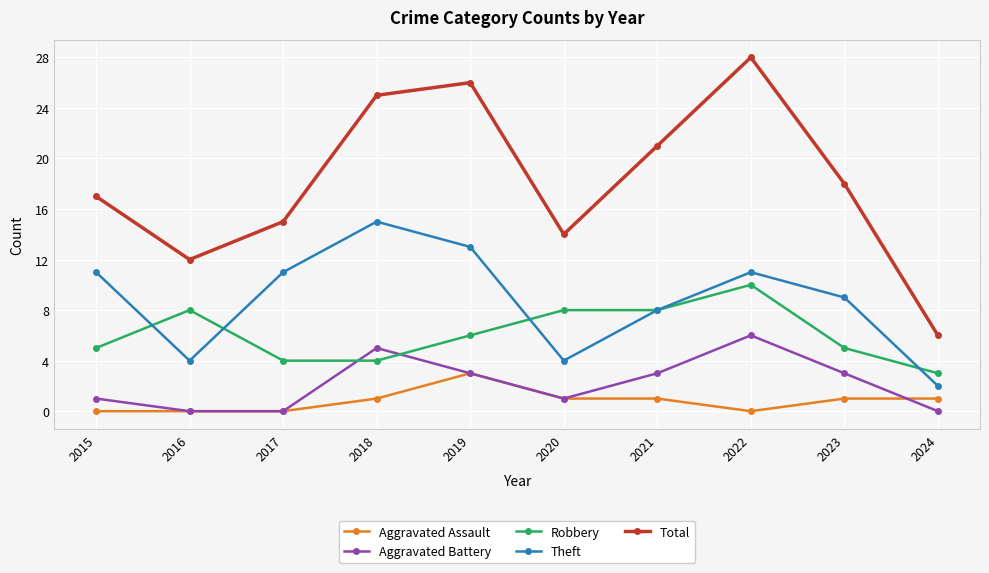

What is the spread (max minus min) of values at 2016?

12